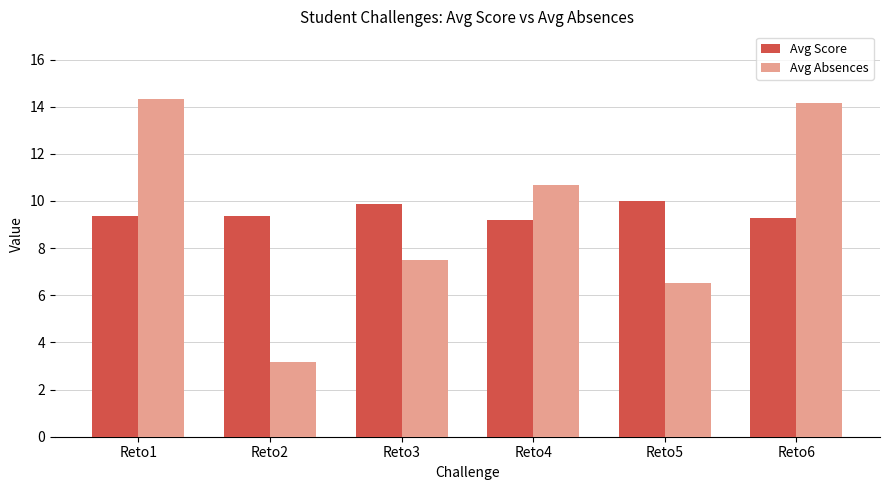

What is the value of the Avg Score bar at the 6th from the left?

9.3